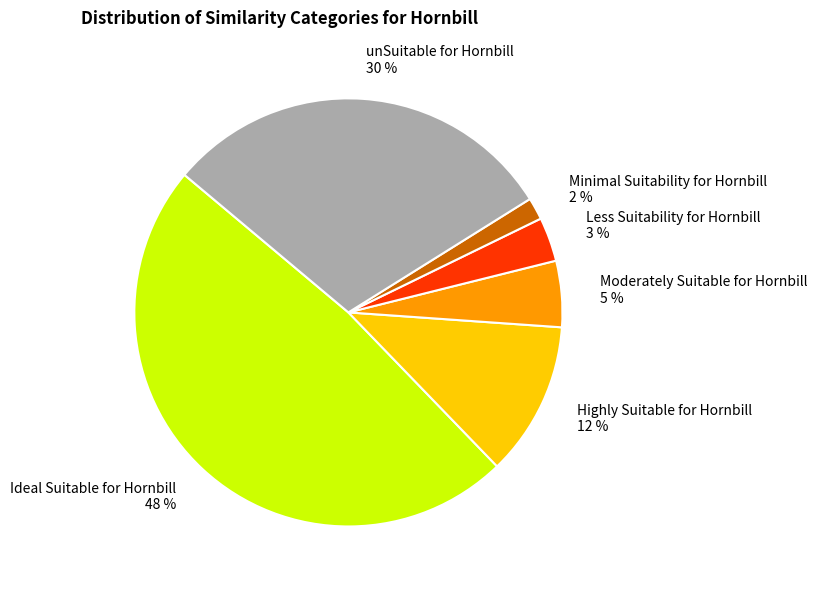

Do unSuitable for Hornbill and Minimal Suitability for Hornbill together represent more than half of the pie?

No